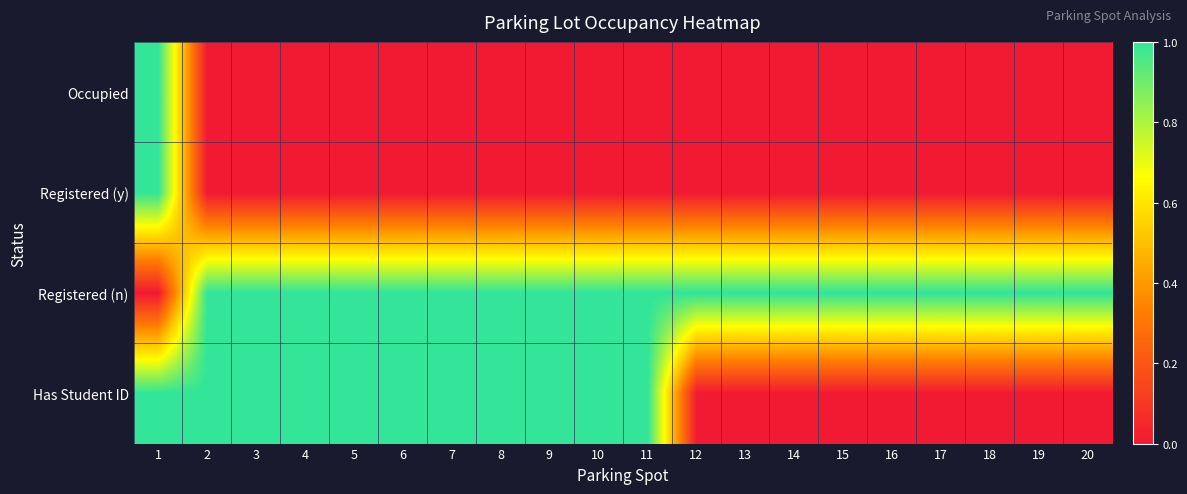

Reading left to right, what are all the values shown in this chart?

Occupied: 1=1	2=0	3=0	4=0	5=0	6=0	7=0	8=0	9=0	10=0	11=0	12=0	13=0	14=0	15=0	16=0	17=0	18=0	19=0	20=0
Registered (y): 1=1	2=0	3=0	4=0	5=0	6=0	7=0	8=0	9=0	10=0	11=0	12=0	13=0	14=0	15=0	16=0	17=0	18=0	19=0	20=0
Registered (n): 1=0	2=1	3=1	4=1	5=1	6=1	7=1	8=1	9=1	10=1	11=1	12=1	13=1	14=1	15=1	16=1	17=1	18=1	19=1	20=1
Has Student ID: 1=1	2=1	3=1	4=1	5=1	6=1	7=1	8=1	9=1	10=1	11=1	12=0	13=0	14=0	15=0	16=0	17=0	18=0	19=0	20=0